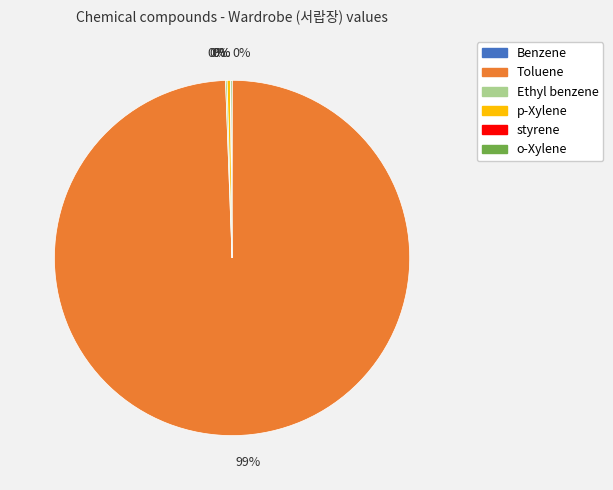

Does Toluene represent more than half of the total?

Yes